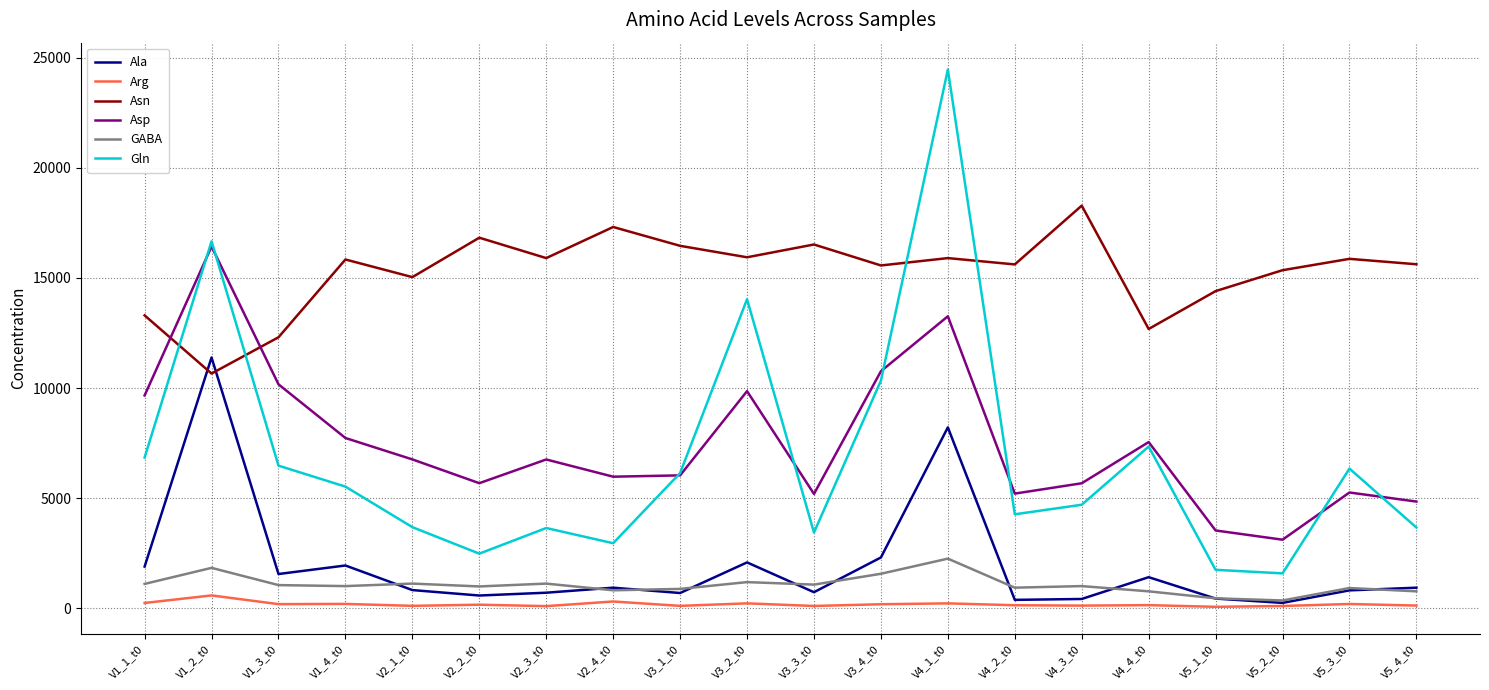

Read the Asp value at V3_2_t0.

9857.4